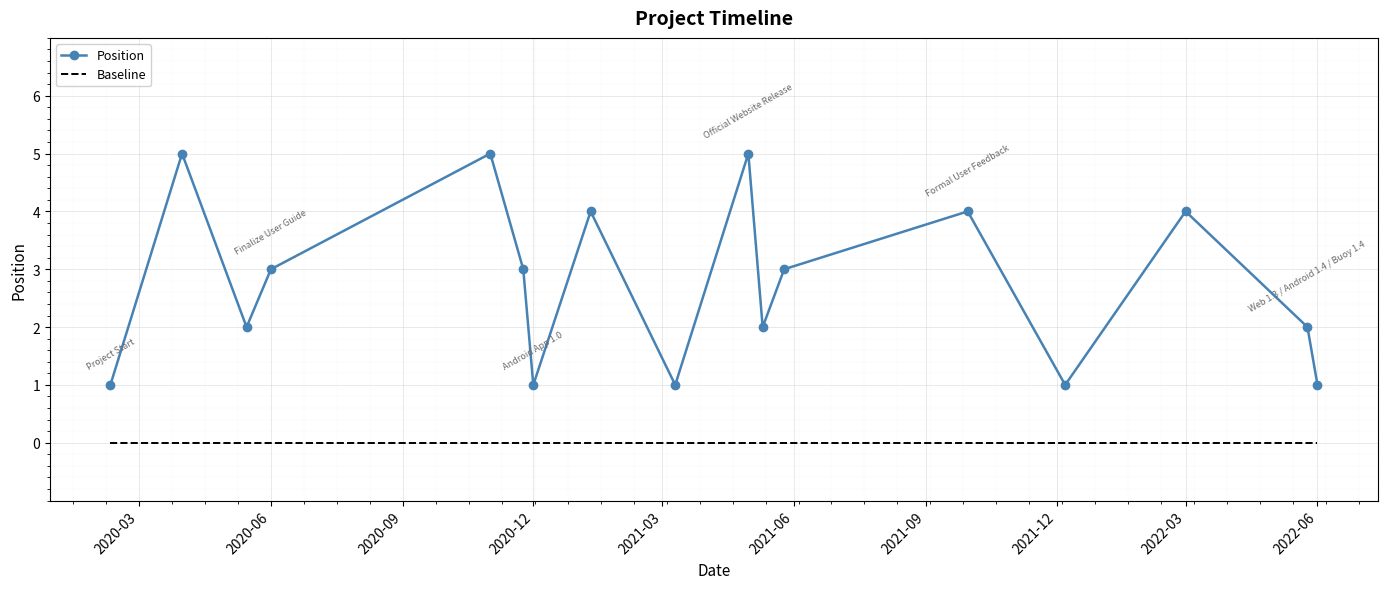

Reading right to left, transcribe all the data shown in this chart.

Position: 1	2	4	1	4	3	2	5	1	4	1	3	5	3	2	5	1
Baseline: 0	0	0	0	0	0	0	0	0	0	0	0	0	0	0	0	0